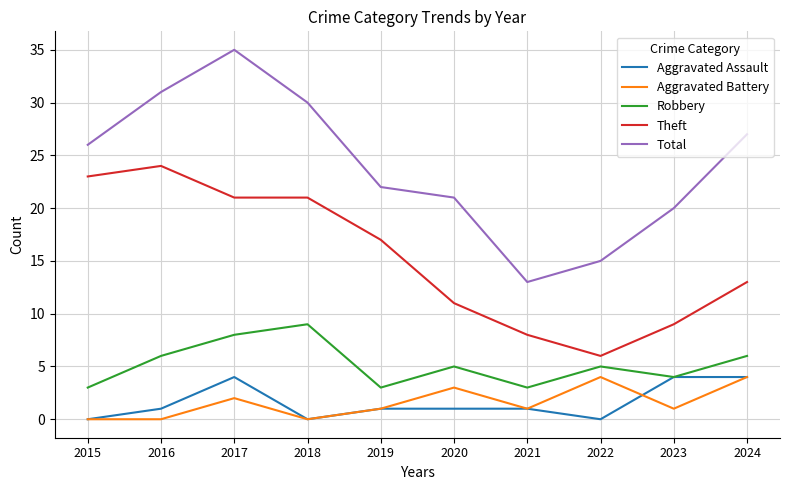

At 2020, list the series in order from smallest to largest.

Aggravated Assault, Aggravated Battery, Robbery, Theft, Total